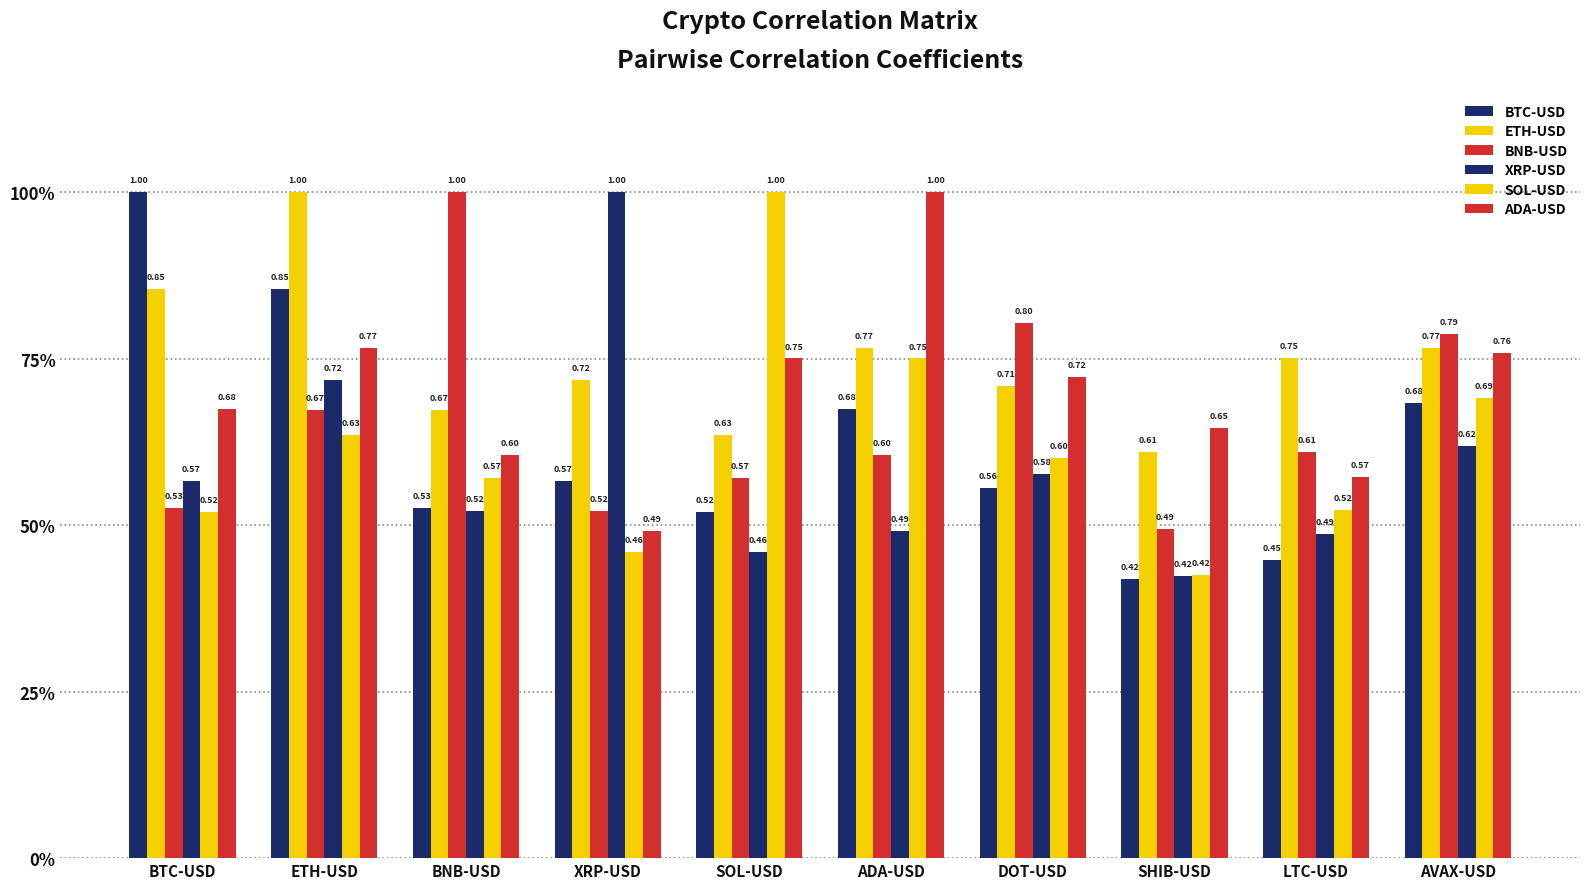

The value of BNB-USD at DOT-USD is 0.8. True or false?

True